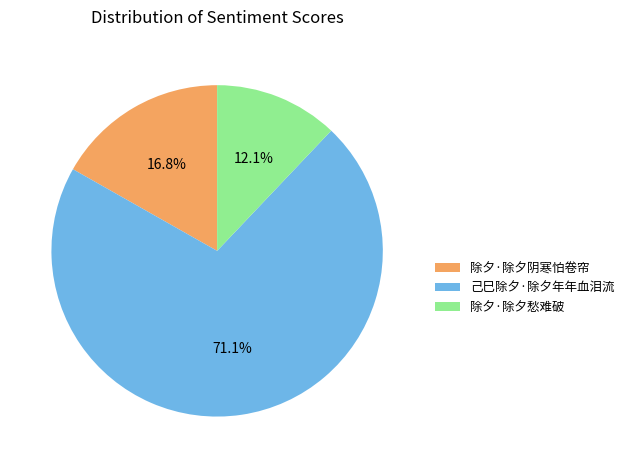

How many segments does this pie chart have?

3